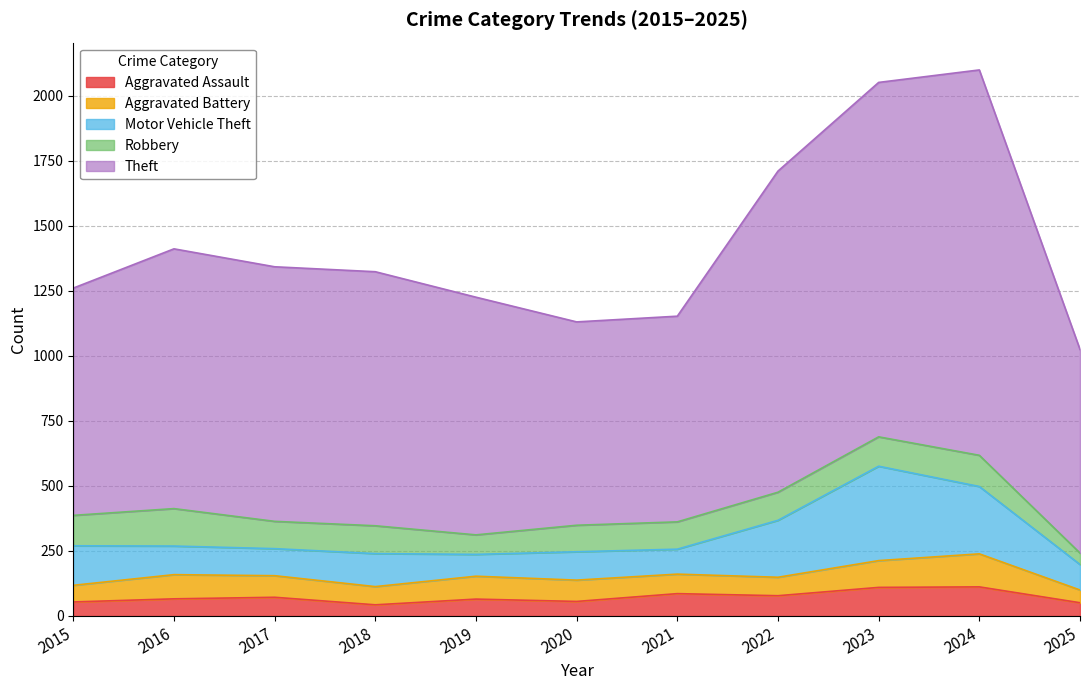

What is the maximum value for Aggravated Battery?

127